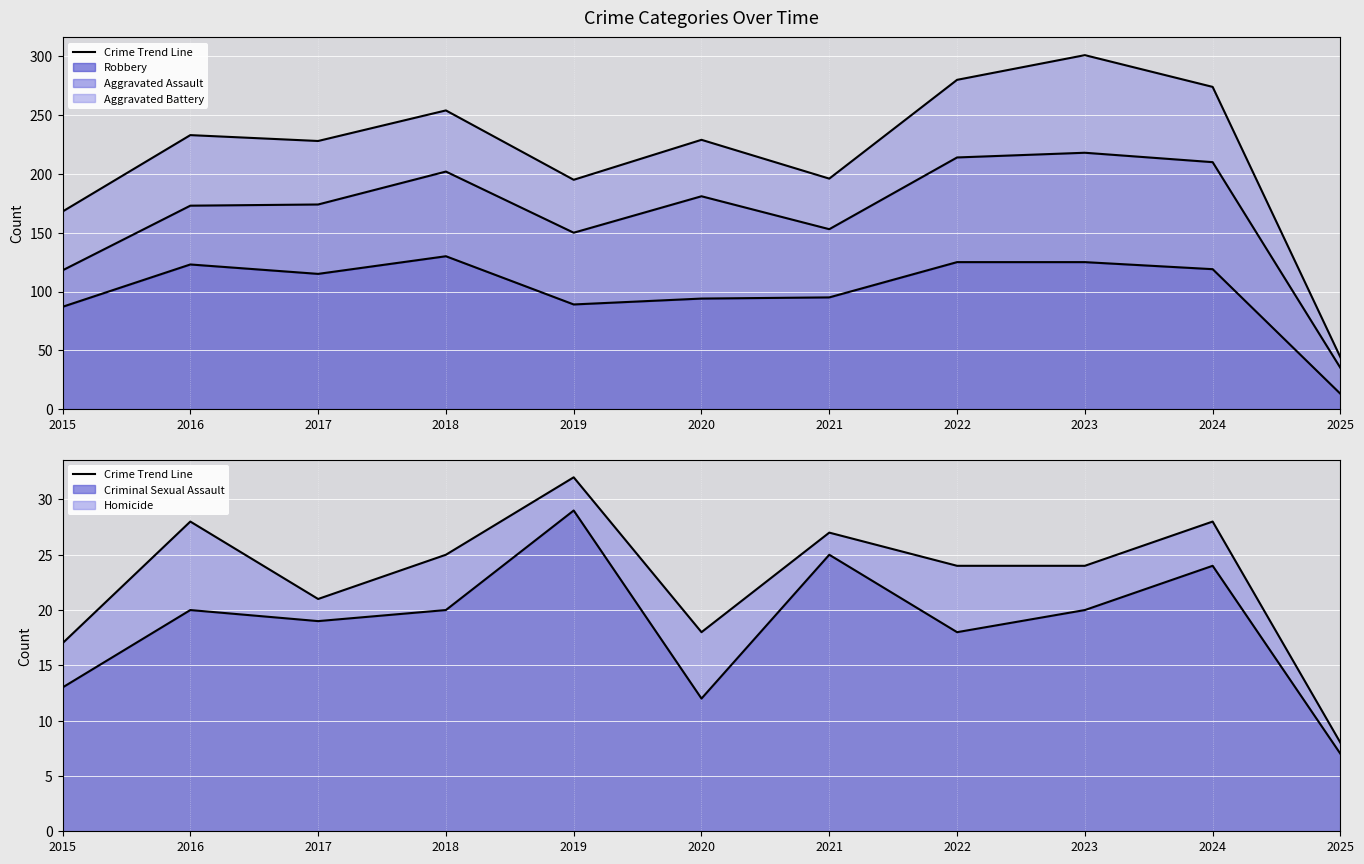

How many lines are shown in the chart?

3